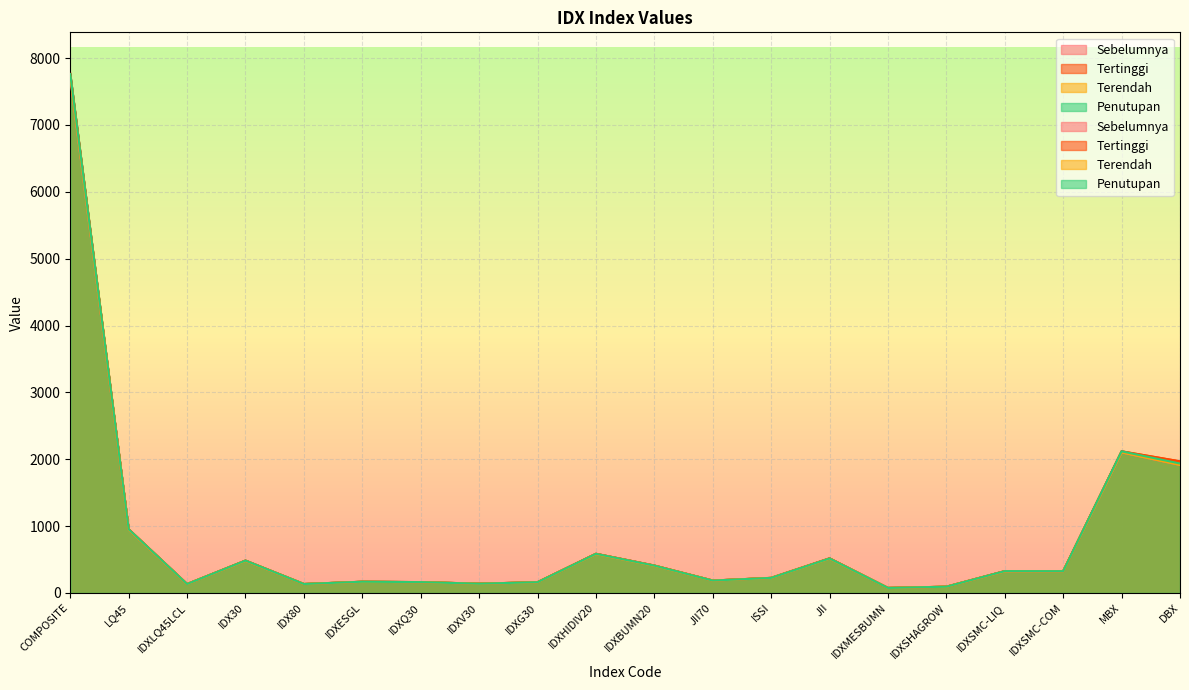

List the labels in order of Terendah value, smallest first.

IDXMESBUMN, IDXSHAGROW, IDXLQ45LCL, IDX80, IDXV30, IDXG30, IDXQ30, IDXESGL, JII70, ISSI, IDXSMC-LIQ, IDXSMC-COM, IDXBUMN20, IDX30, JII, IDXHIDIV20, LQ45, DBX, MBX, COMPOSITE